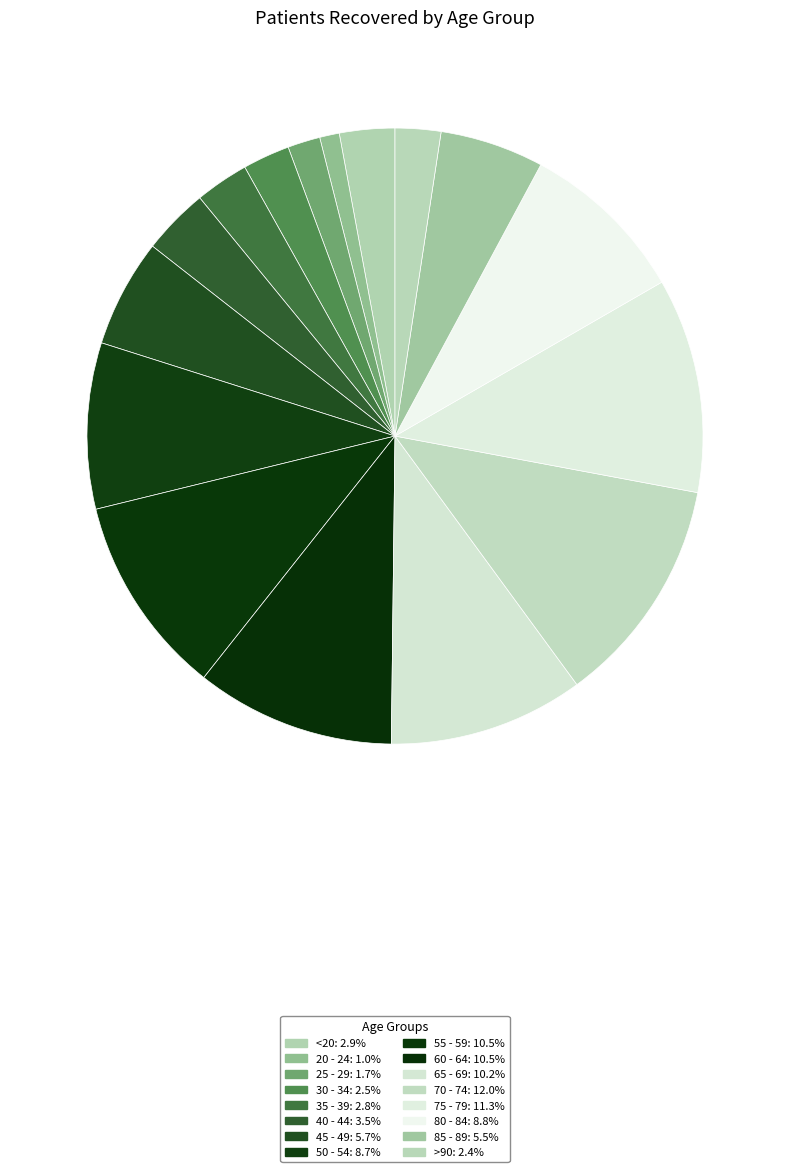

Which slice is the smallest?

20 - 24